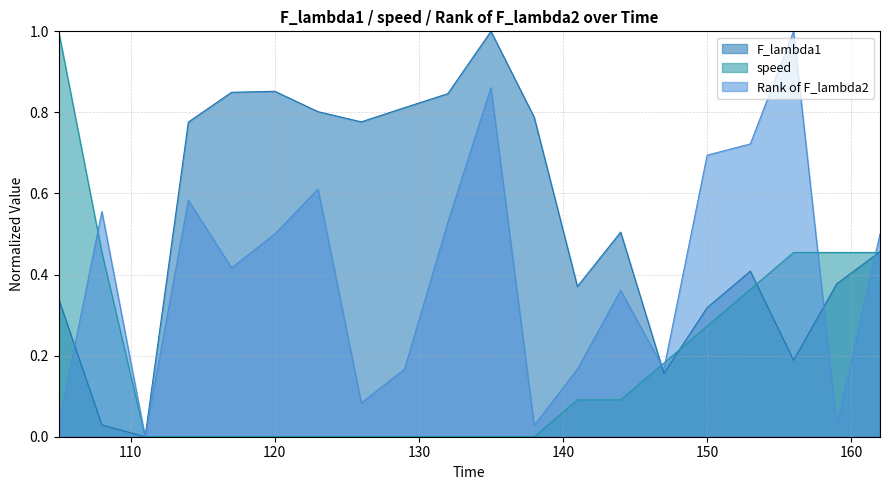

True or false: F_lambda1 and speed cross at least once.

True